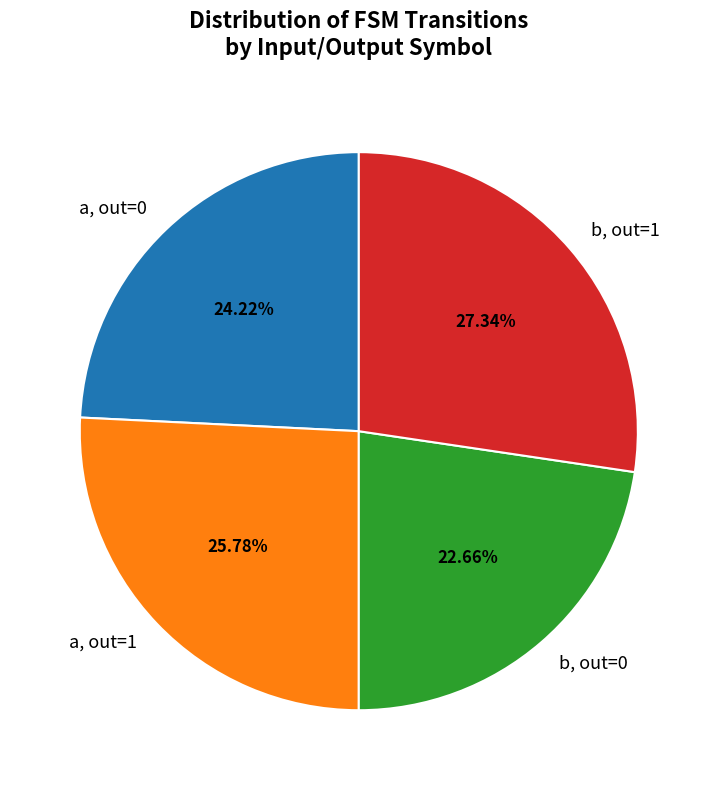

What is the smallest slice in the pie chart?

b, out=0